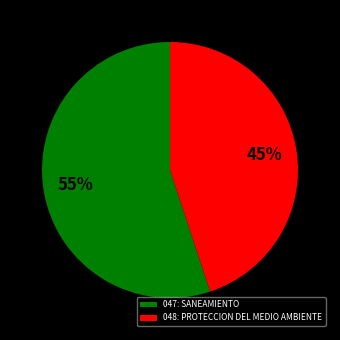

What is the ratio of the value at 047: SANEAMIENTO to the value at 048: PROTECCION DEL MEDIO AMBIENTE?

1.2